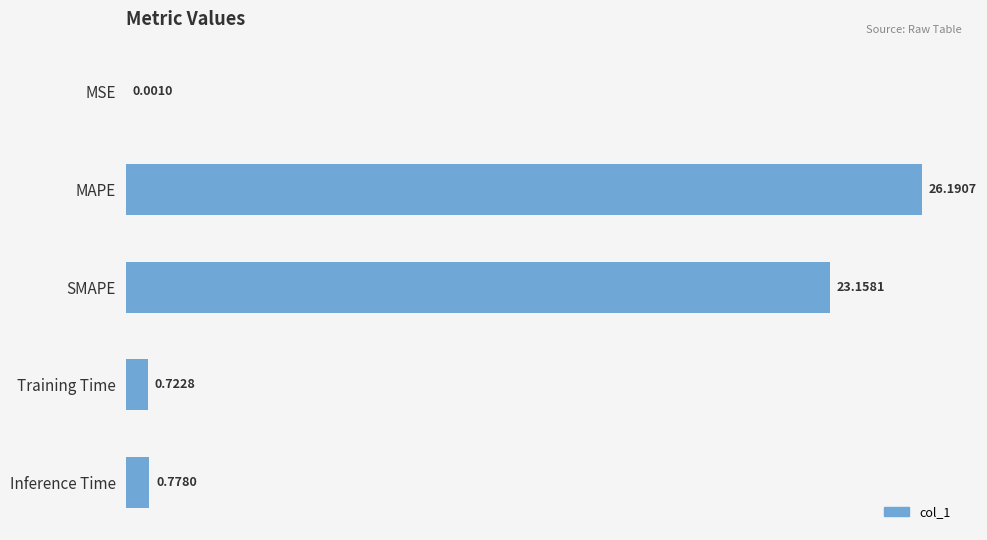

Which has a higher value, MSE or MAPE?

MAPE